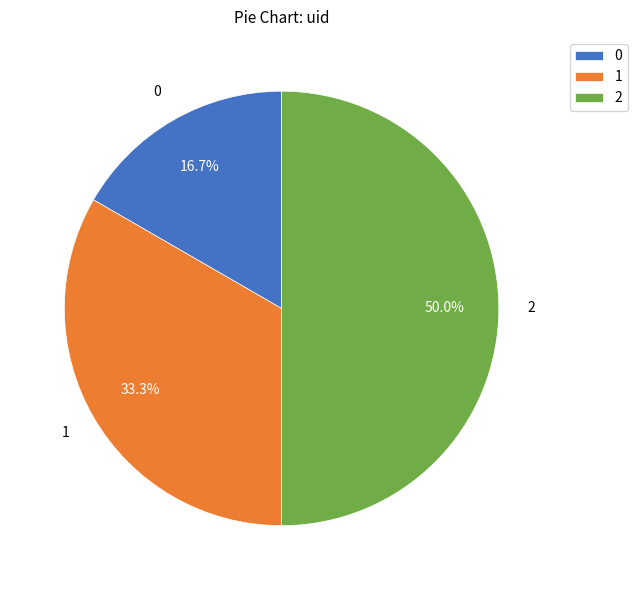

To the nearest percent, what is the combined percentage of 1 and 0?

50%